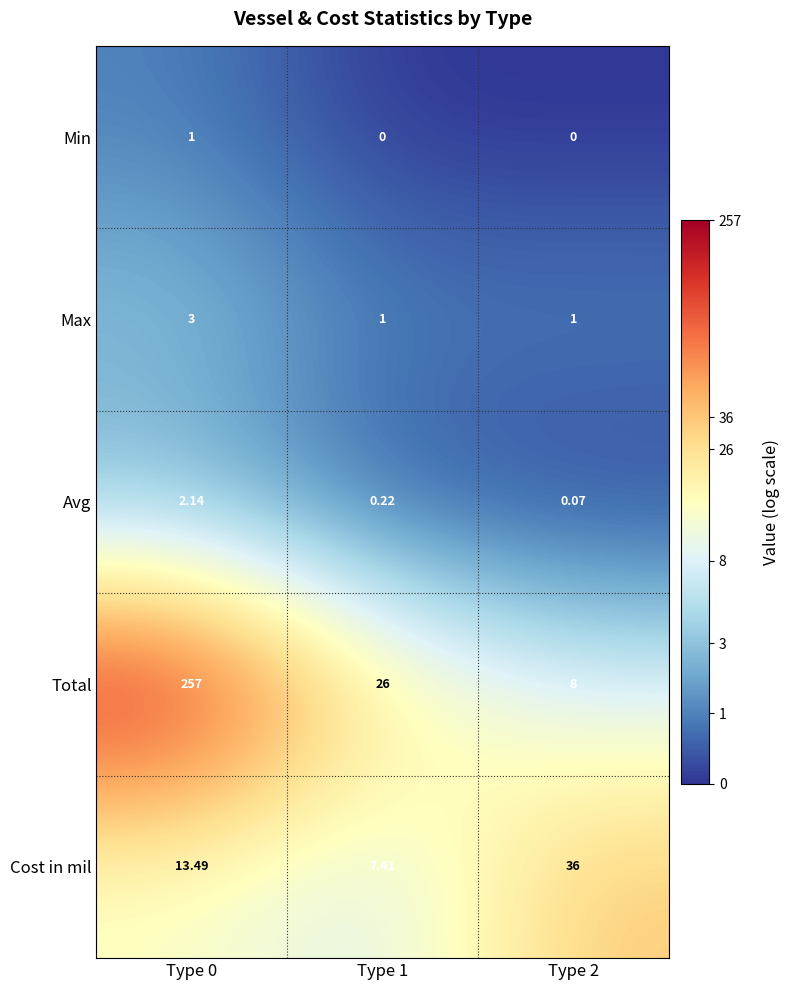

Rank the series at Type 1 from lowest to highest value.

Min, Avg, Max, Cost in mil, Total